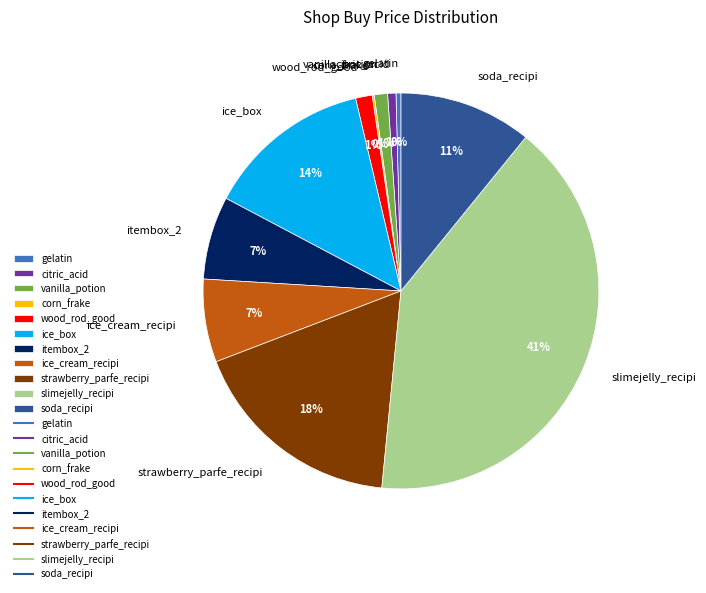

The itembox_2 slice represents 7% of the pie. True or false?

True